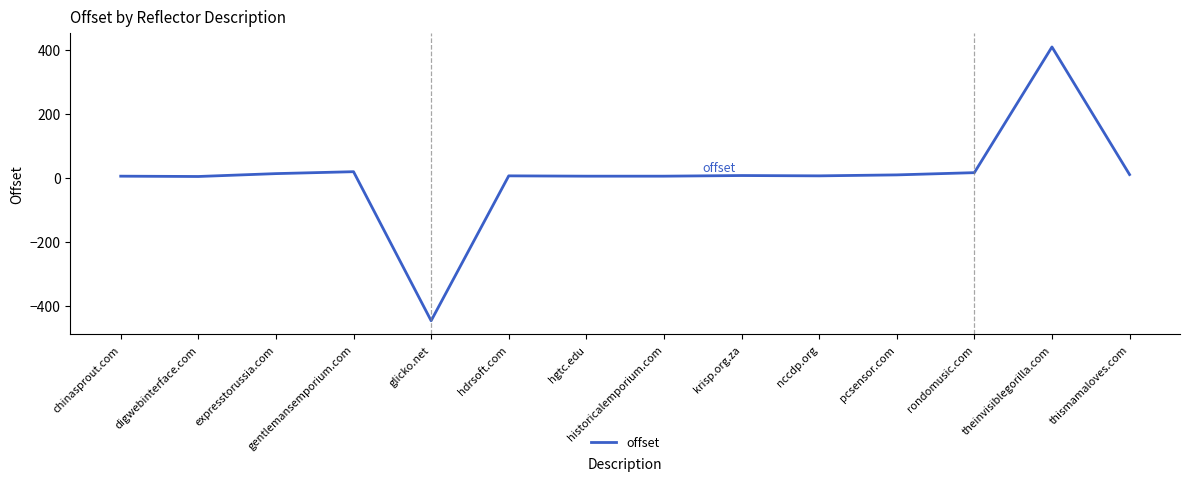

What is the minimum value shown in the chart?

-447